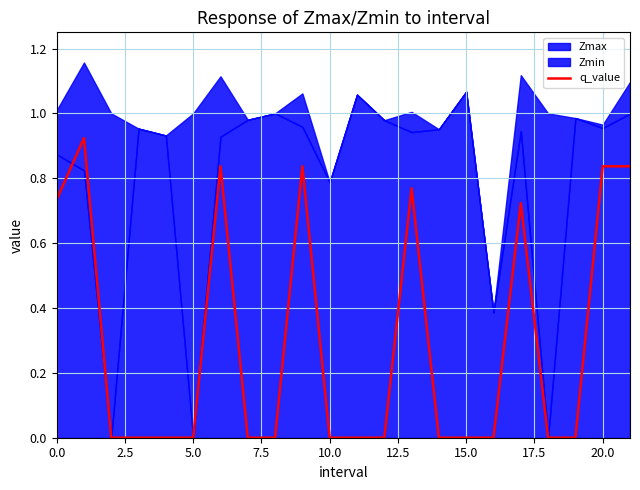

At which category does the chart reach its minimum across all series?

5.0